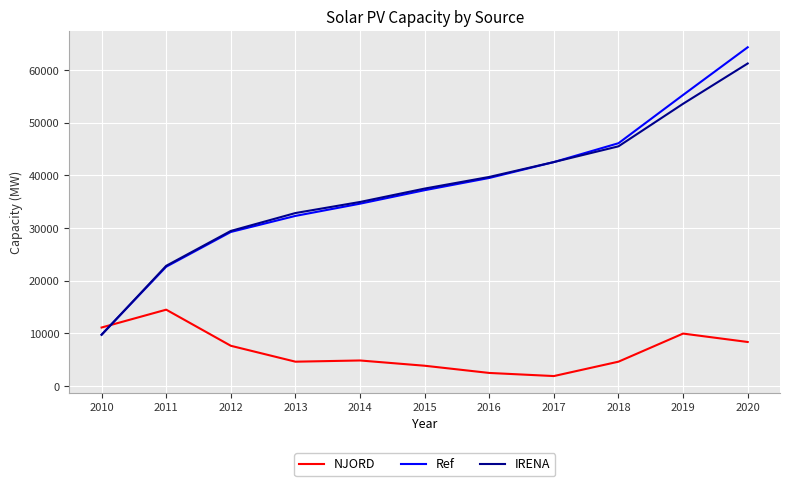

What is the difference between the maximum and minimum values in the NJORD series?

12608.5